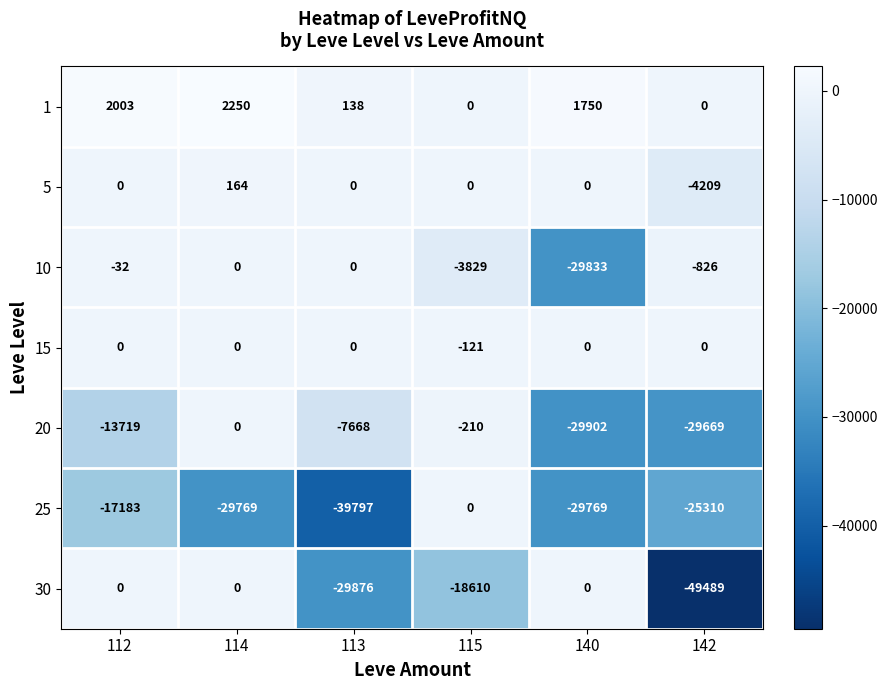

At which category is the sum across all series the highest?

115